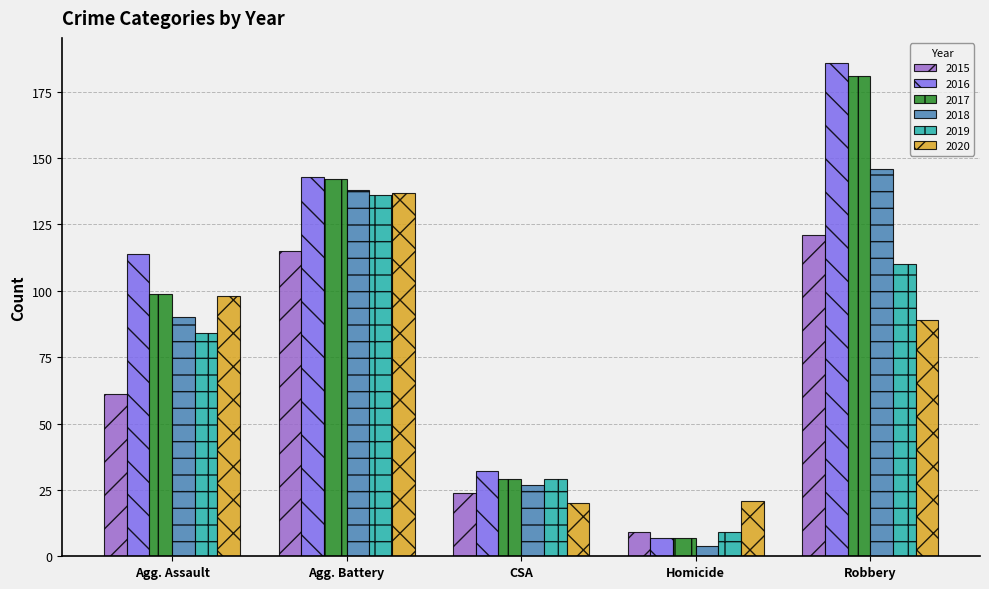

Reading left to right, list all the values displayed in this chart.

2015: 61	115	24	9	121
2016: 114	143	32	7	186
2017: 99	142	29	7	181
2018: 90	138	27	4	146
2019: 84	136	29	9	110
2020: 98	137	20	21	89